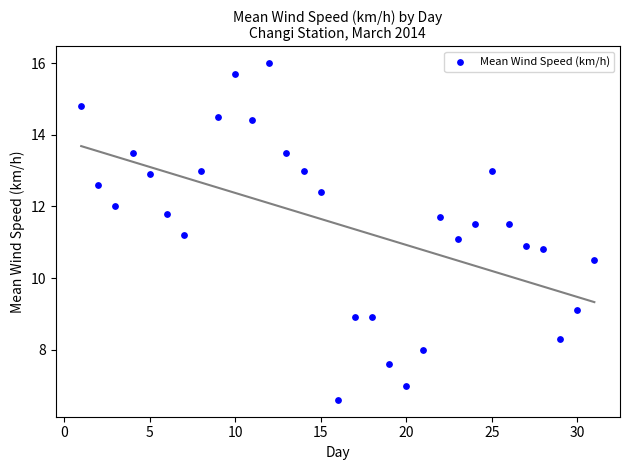

What is the range of Y values (max minus min)?

9.4